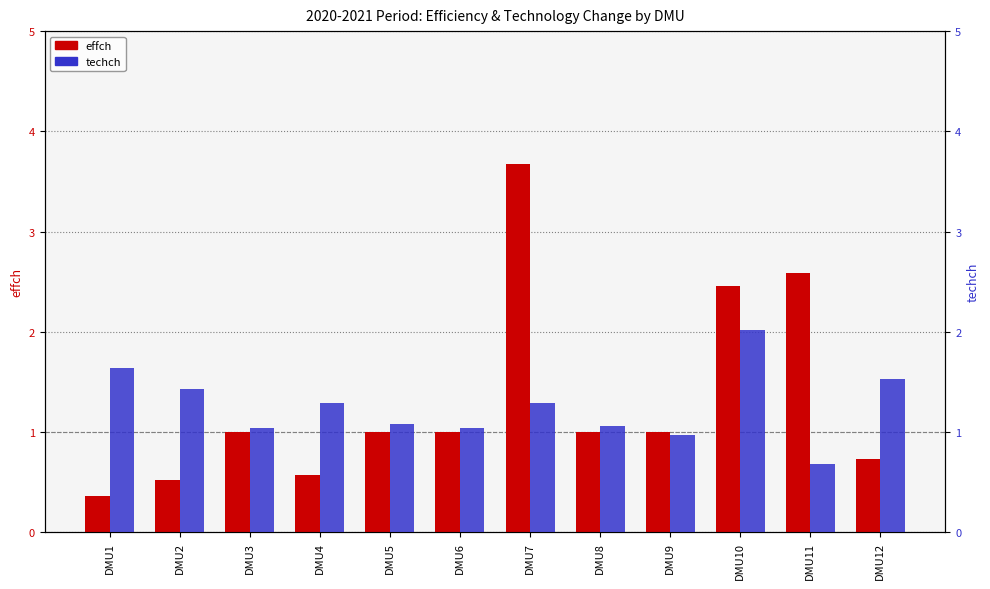

What are all the series names shown in the legend?

effch, techch